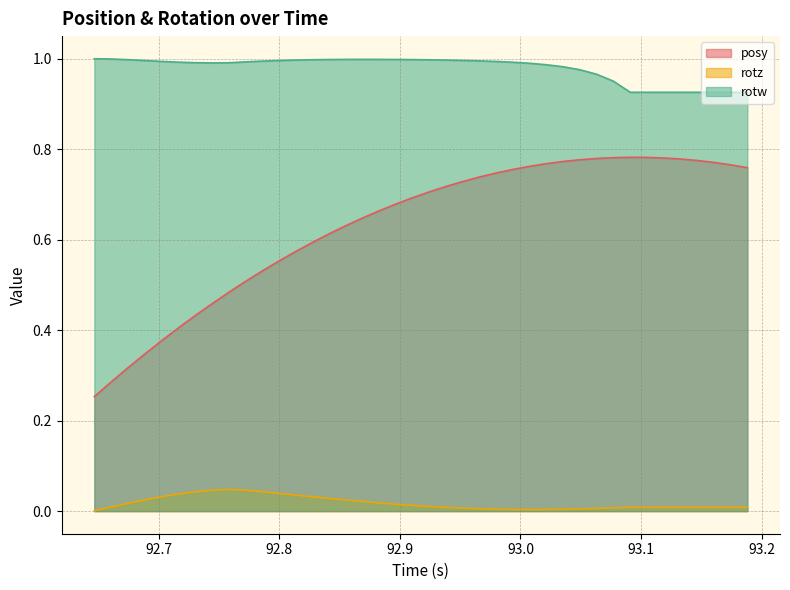

Reading left to right, what are all the values shown in this chart?

posy: 92.64661=0.3	92.66052=0.3	92.67456=0.3	92.68823=0.3	92.70203=0.4	92.71582=0.4	92.72961=0.4	92.74353=0.5	92.75745=0.5	92.77148=0.5	92.78564=0.5	92.79932=0.6	92.81311=0.6	92.82727=0.6	92.84094=0.6	92.85486=0.6	92.86865=0.6	92.88269=0.7	92.89624=0.7	92.91028=0.7	92.92419=0.7	92.93811=0.7	92.95203=0.7	92.96594=0.7	92.97986=0.7	92.99365=0.8	93.00757=0.8	93.02136=0.8	93.03564=0.8	93.04932=0.8	93.06311=0.8	93.07703=0.8	93.09106=0.8	93.10486=0.8	93.11914=0.8	93.13257=0.8	93.14648=0.8	93.16028=0.8	93.17456=0.8	93.18823=0.8
rotz: 92.64661=0.0	92.66052=0.0	92.67456=0.0	92.68823=0.0	92.70203=0.0	92.71582=0.0	92.72961=0.0	92.74353=0.0	92.75745=0.0	92.77148=0.0	92.78564=0.0	92.79932=0.0	92.81311=0.0	92.82727=0.0	92.84094=0.0	92.85486=0.0	92.86865=0.0	92.88269=0.0	92.89624=0.0	92.91028=0.0	92.92419=0.0	92.93811=0.0	92.95203=0.0	92.96594=0.0	92.97986=0.0	92.99365=0.0	93.00757=0.0	93.02136=0.0	93.03564=0.0	93.04932=0.0	93.06311=0.0	93.07703=0.0	93.09106=0.0	93.10486=0.0	93.11914=0.0	93.13257=0.0	93.14648=0.0	93.16028=0.0	93.17456=0.0	93.18823=0.0
rotw: 92.64661=1.0	92.66052=1.0	92.67456=1.0	92.68823=1.0	92.70203=1.0	92.71582=1.0	92.72961=1.0	92.74353=1.0	92.75745=1.0	92.77148=1.0	92.78564=1.0	92.79932=1.0	92.81311=1.0	92.82727=1.0	92.84094=1.0	92.85486=1.0	92.86865=1.0	92.88269=1.0	92.89624=1.0	92.91028=1.0	92.92419=1.0	92.93811=1.0	92.95203=1.0	92.96594=1.0	92.97986=1.0	92.99365=1.0	93.00757=1.0	93.02136=1.0	93.03564=1.0	93.04932=1.0	93.06311=1.0	93.07703=1.0	93.09106=0.9	93.10486=0.9	93.11914=0.9	93.13257=0.9	93.14648=0.9	93.16028=0.9	93.17456=0.9	93.18823=0.9